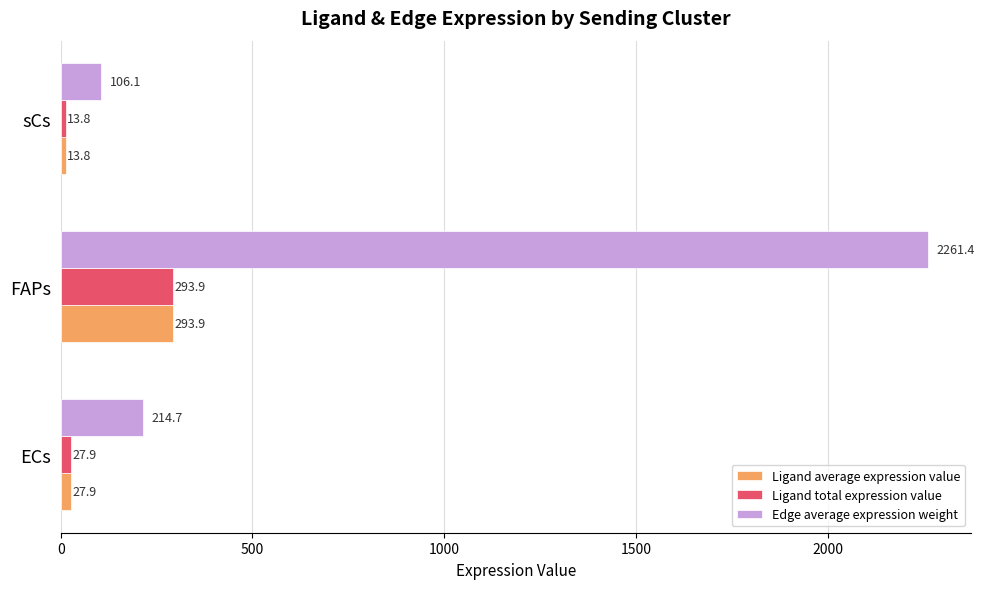

At which category is the sum across all series the highest?

FAPs